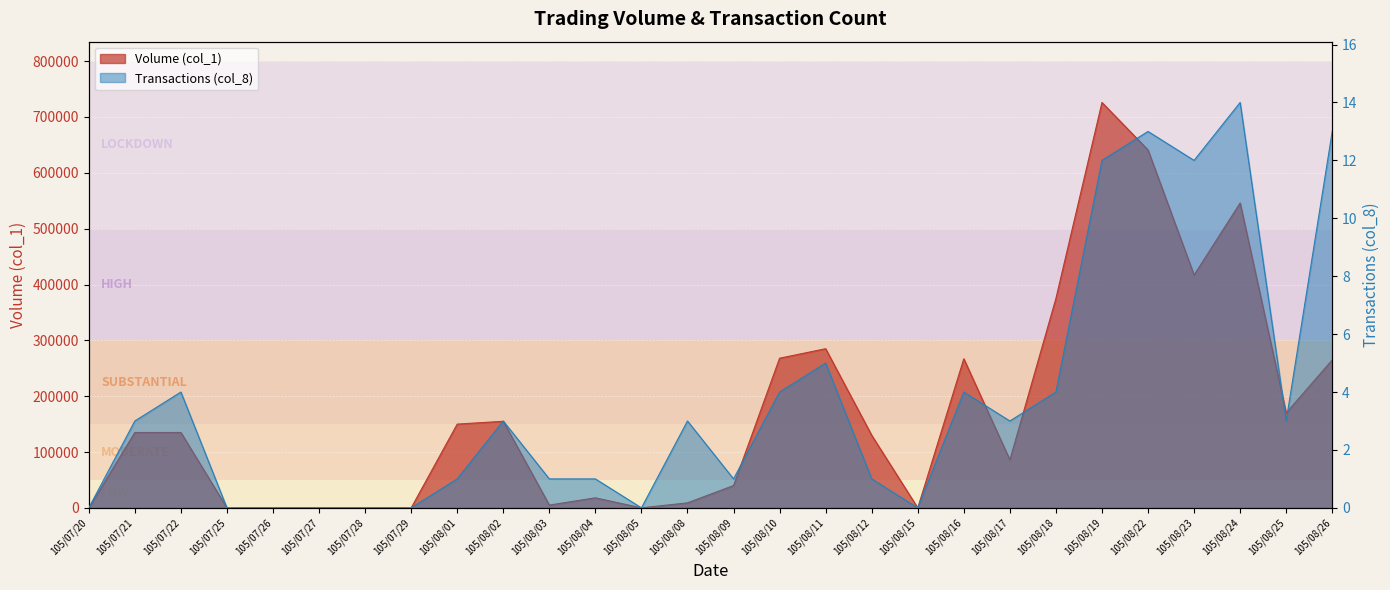

What is the sum of the Transactions (col_8) values at 105/08/22 and 105/07/22?

17